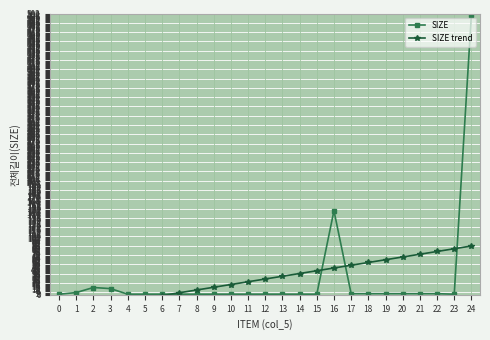

Rank the series by their average value, from lowest to highest.

SIZE trend, SIZE